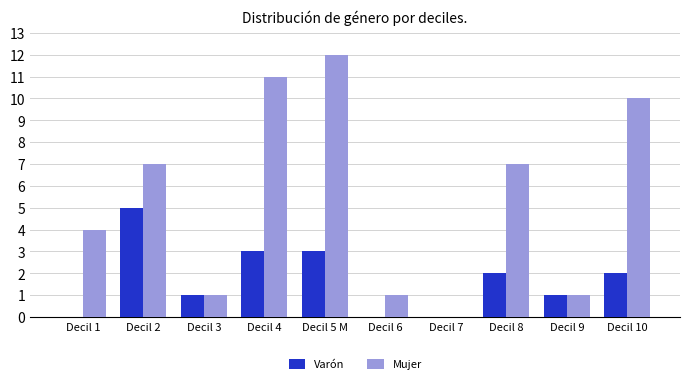

Which series has the largest total across all categories?

Mujer